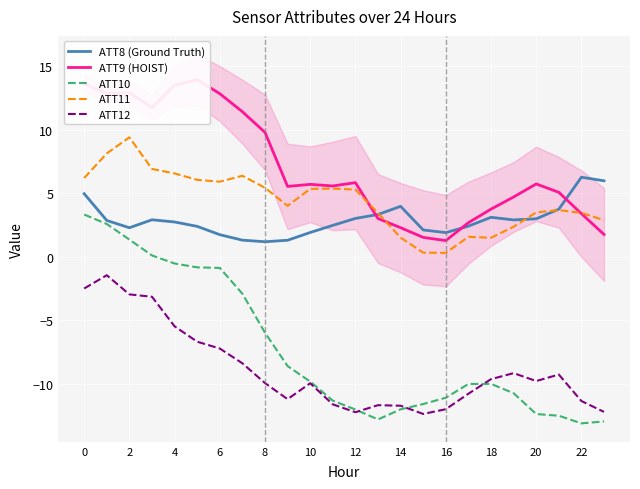

True or false: ATT8 (Ground Truth) has a value of 1.6 at 4.

False